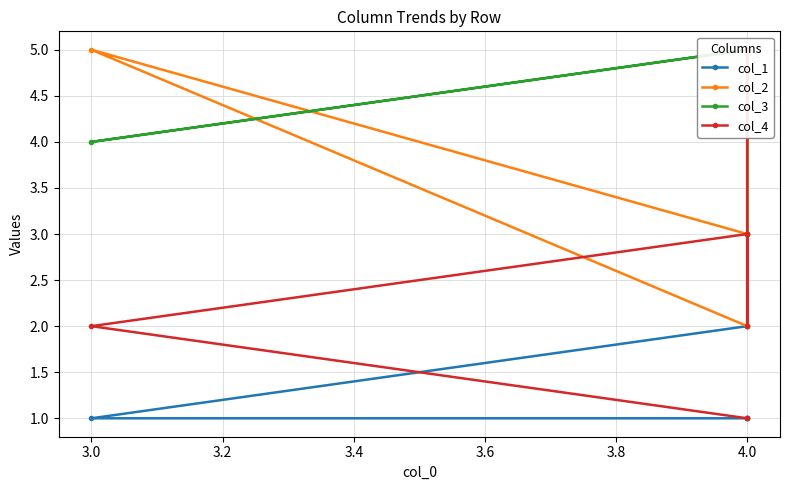

What is the maximum value for col_1?

2